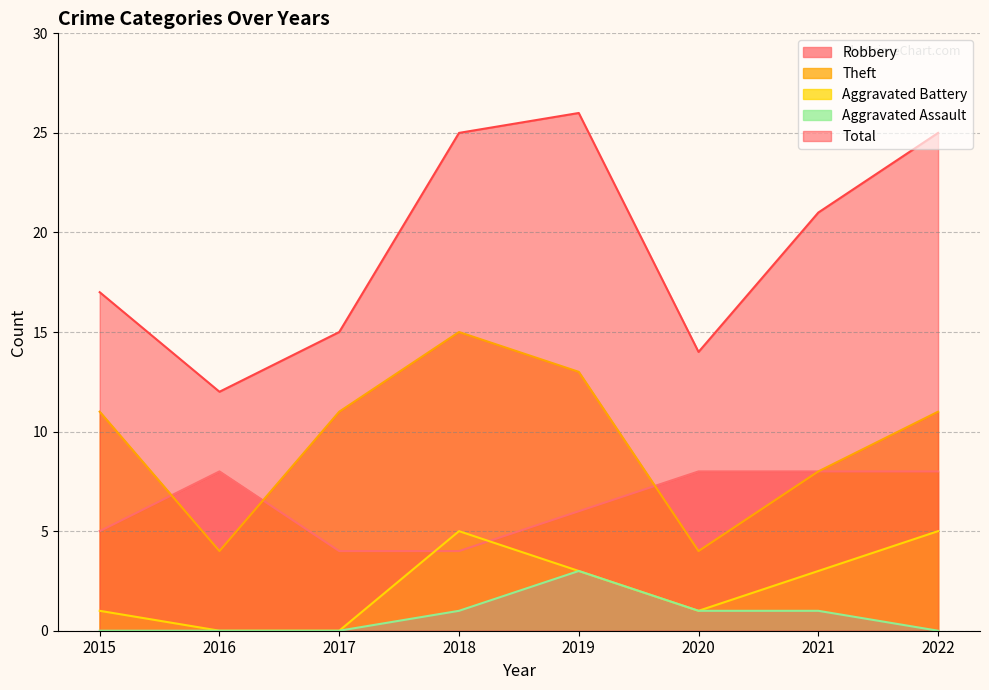

What are all the series names shown in the legend?

Robbery, Theft, Aggravated Battery, Aggravated Assault, Total